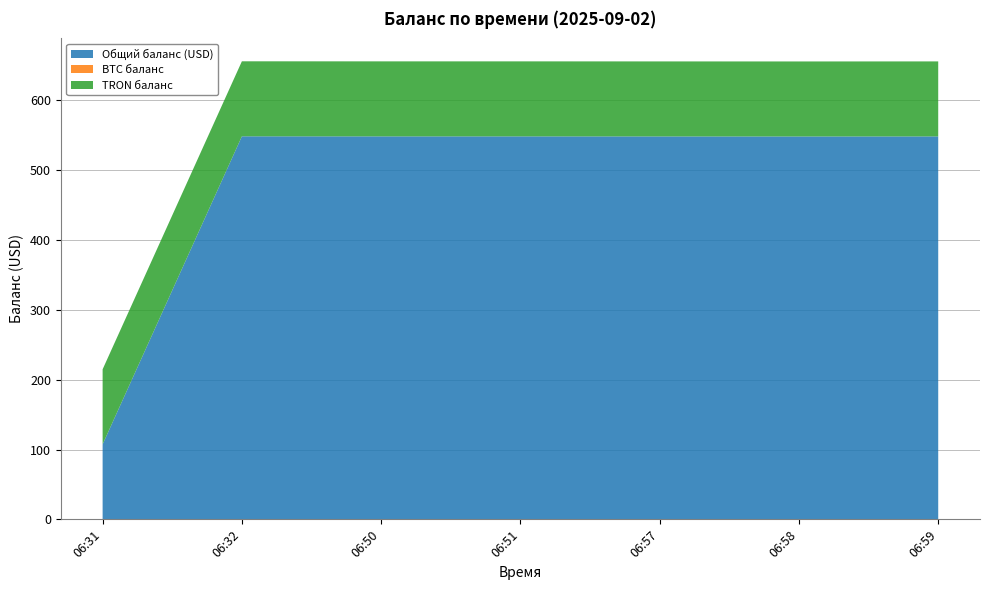

Reading right to left, transcribe all the data shown in this chart.

Общий баланс (USD): 548.5	548.4	548.5	548.6	548.6	548.6	107.5
BTC баланс: 0.0	0.0	0.0	0.0	0.0	0.0	0.0
TRON баланс: 107.5	107.5	107.5	107.5	107.5	107.5	107.5